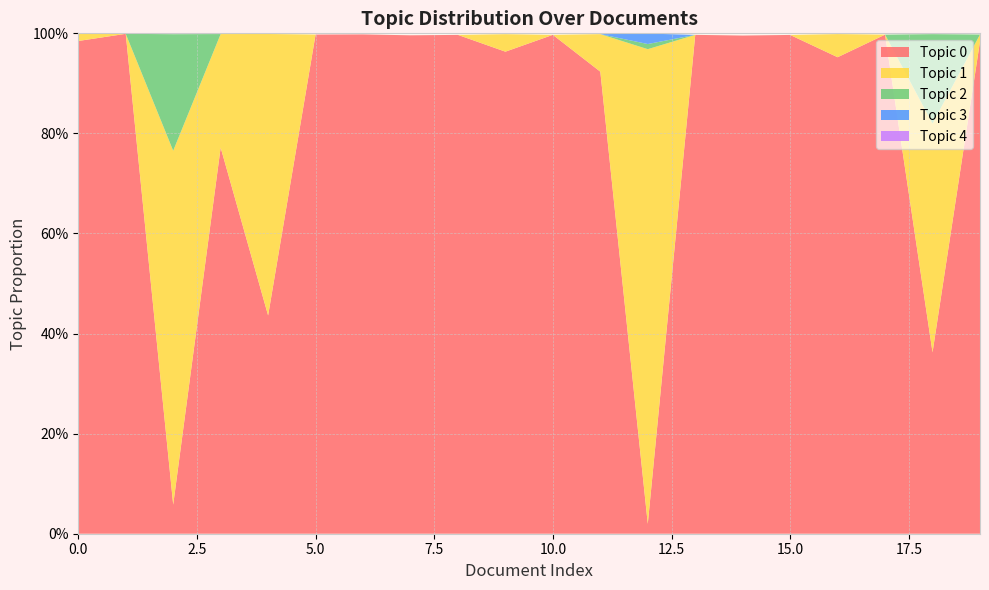

Reading left to right, extract all data points from this chart.

Topic 0: 1.0	1.0	0.1	0.8	0.4	1.0	1.0	1.0	1.0	1.0	1.0	0.9	0.0	1.0	1.0	1.0	1.0	1.0	0.4	1.0
Topic 1: 0.0	0.0	0.7	0.2	0.6	0.0	0.0	0.0	0.0	0.0	0.0	0.1	0.9	0.0	0.0	0.0	0.0	0.0	0.5	0.0
Topic 2: 0.0	0.0	0.2	0.0	0.0	0.0	0.0	0.0	0.0	0.0	0.0	0.0	0.0	0.0	0.0	0.0	0.0	0.0	0.2	0.0
Topic 3: 0.0	0.0	0.0	0.0	0.0	0.0	0.0	0.0	0.0	0.0	0.0	0.0	0.0	0.0	0.0	0.0	0.0	0.0	0.0	0.0
Topic 4: 0.0	0.0	0.0	0.0	0.0	0.0	0.0	0.0	0.0	0.0	0.0	0.0	0.0	0.0	0.0	0.0	0.0	0.0	0.0	0.0